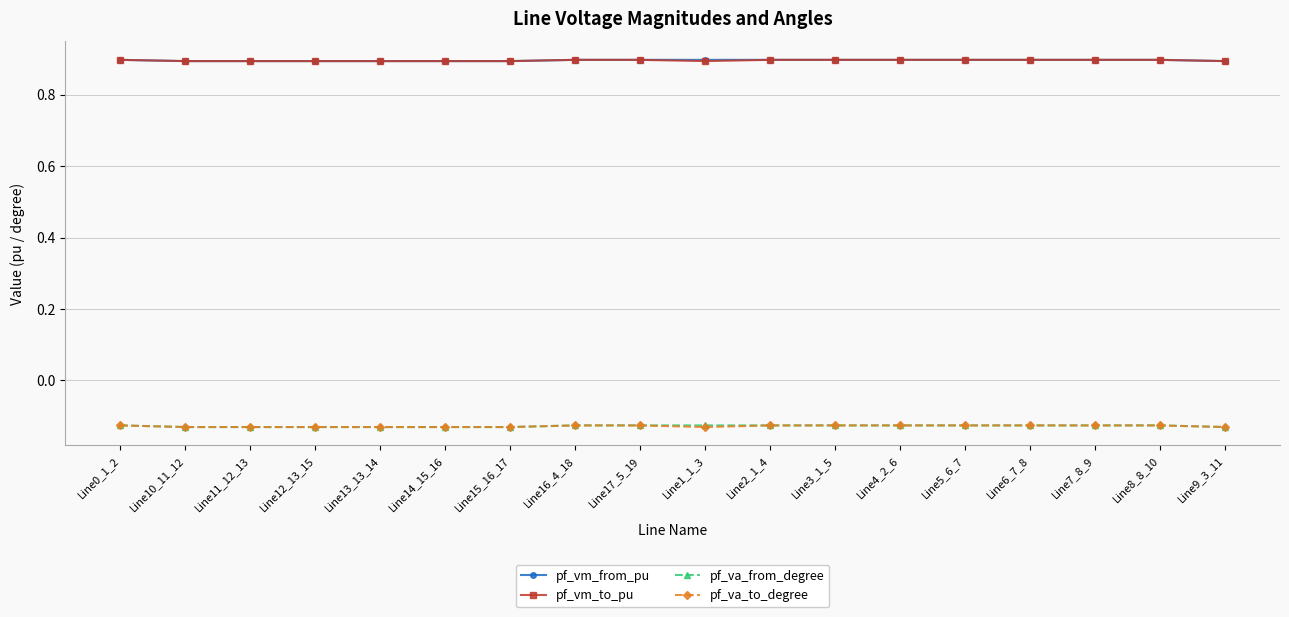

What is the maximum value shown in the chart?

0.9